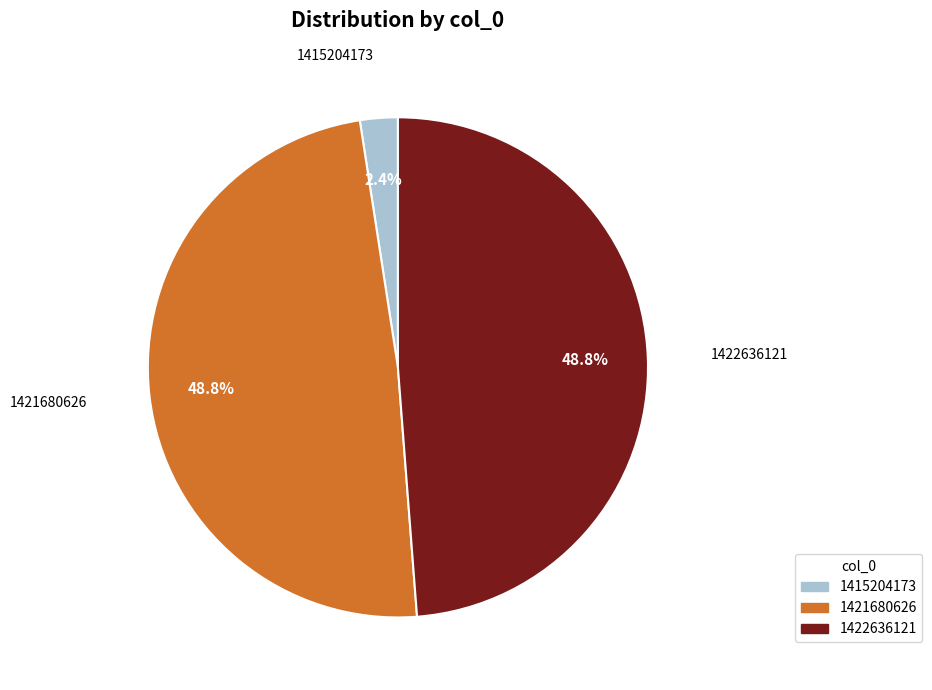

Is the sum of 1421680626 and 1415204173 greater than half?

Yes